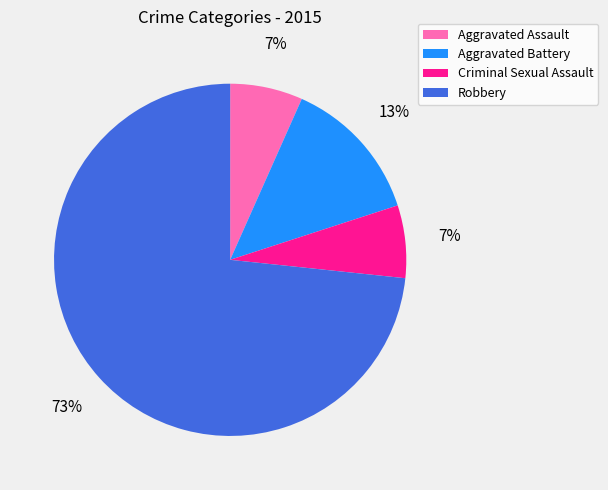

To the nearest percent, what is the combined percentage of Aggravated Battery and Criminal Sexual Assault?

20%